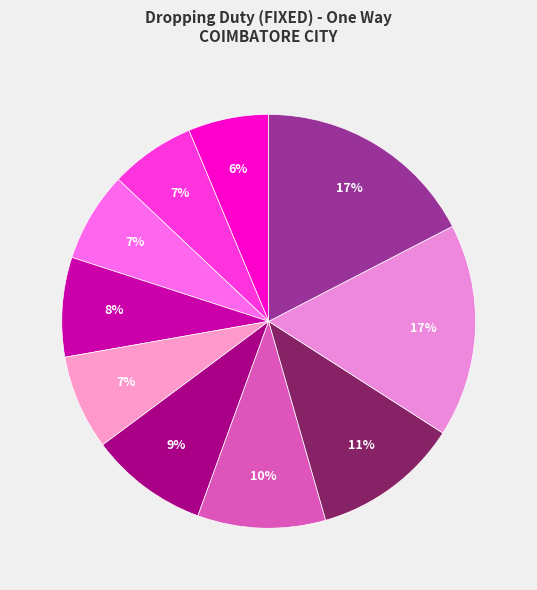

To the nearest percent, what is the average slice percentage?

10%